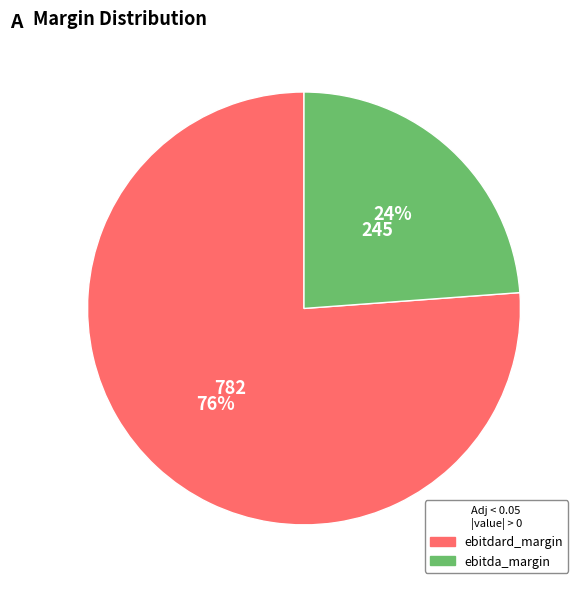

Between ebitda_margin and ebitdard_margin, which is larger?

ebitdard_margin